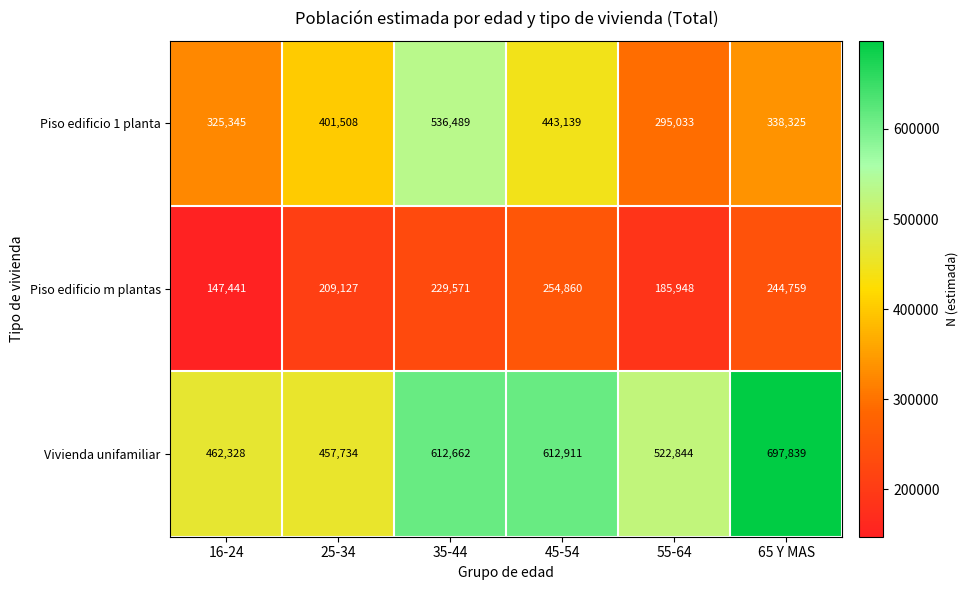

What is the average value of the Piso edificio m plantas series?

211951